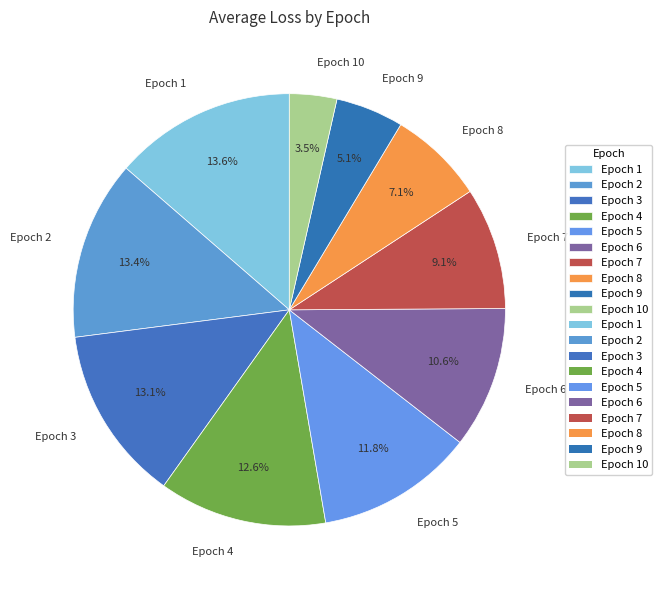

How many slices are in this pie chart?

10